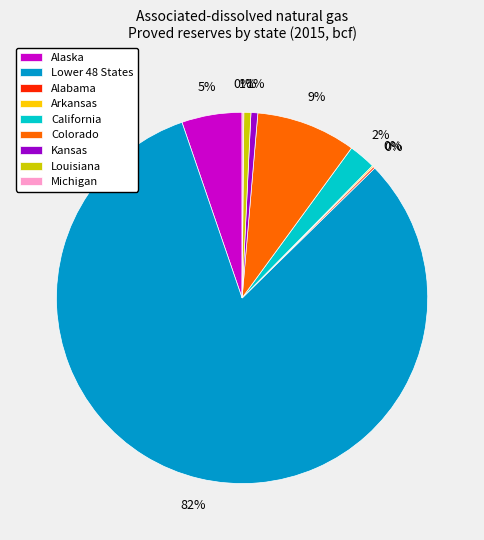

Which category has the biggest portion of the pie?

Lower 48 States